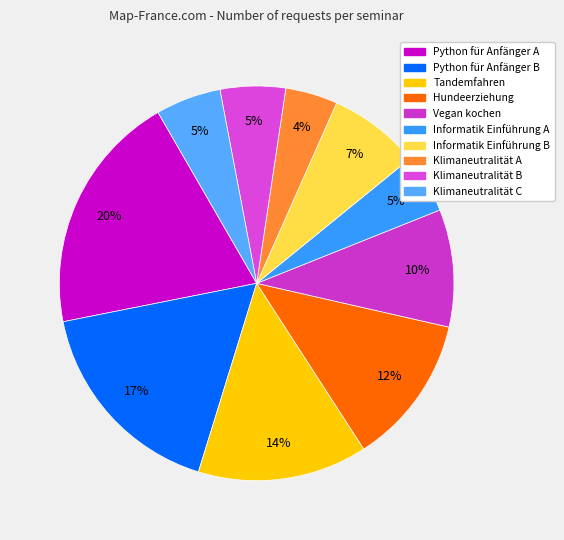

Which slice is the smallest?

Klimaneutralität A